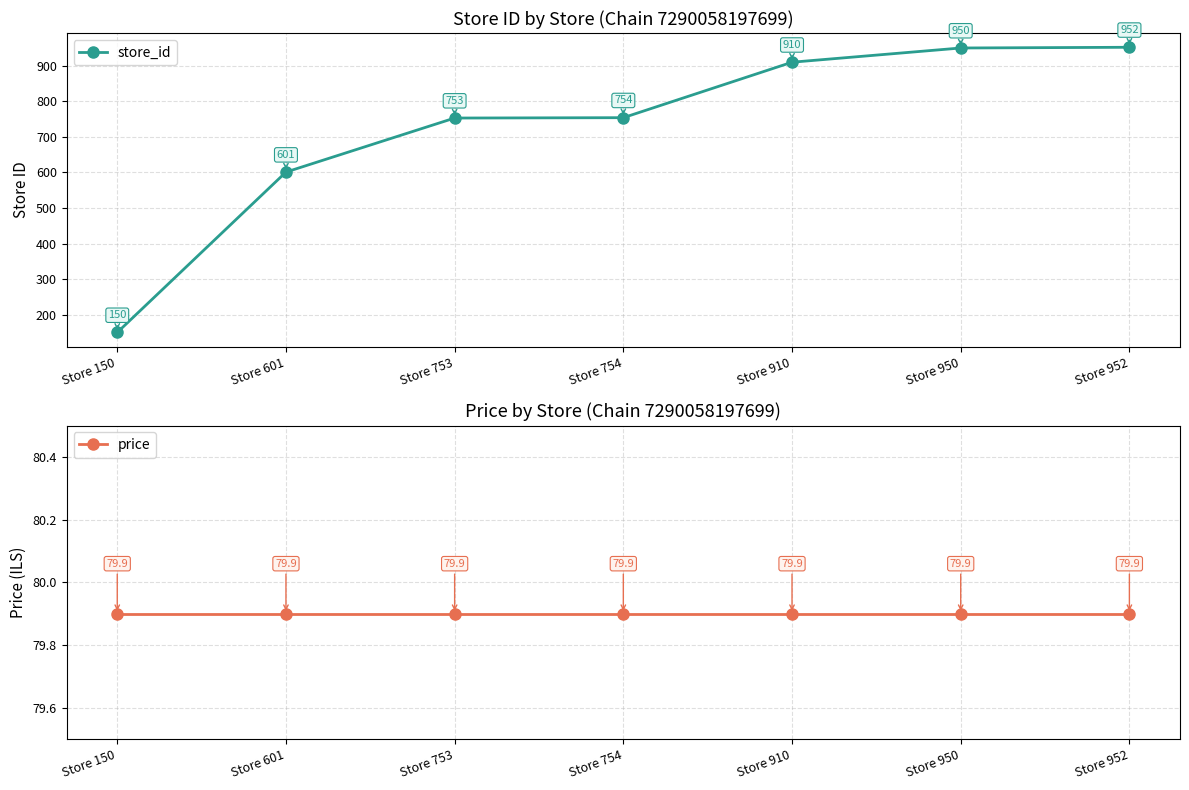

What is the difference between the highest and lowest values at Store 950?

870.1